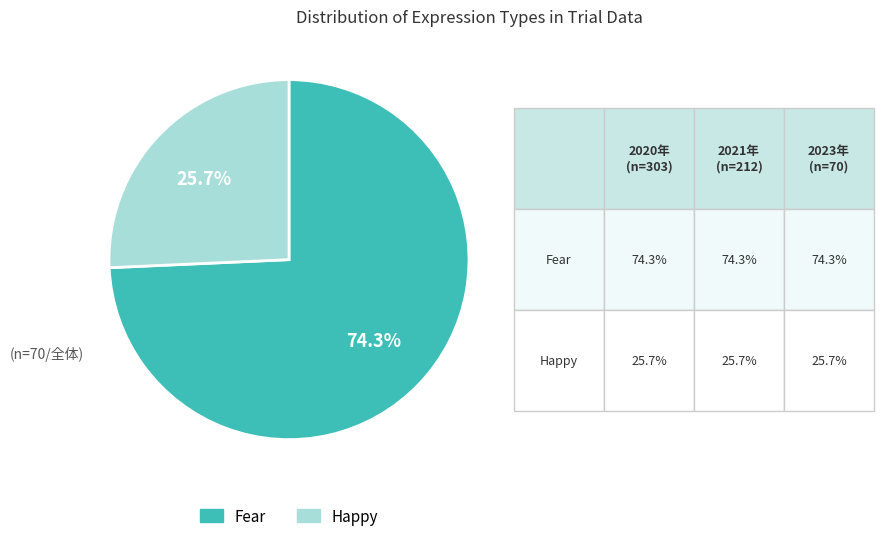

Which slice is the largest?

Fear